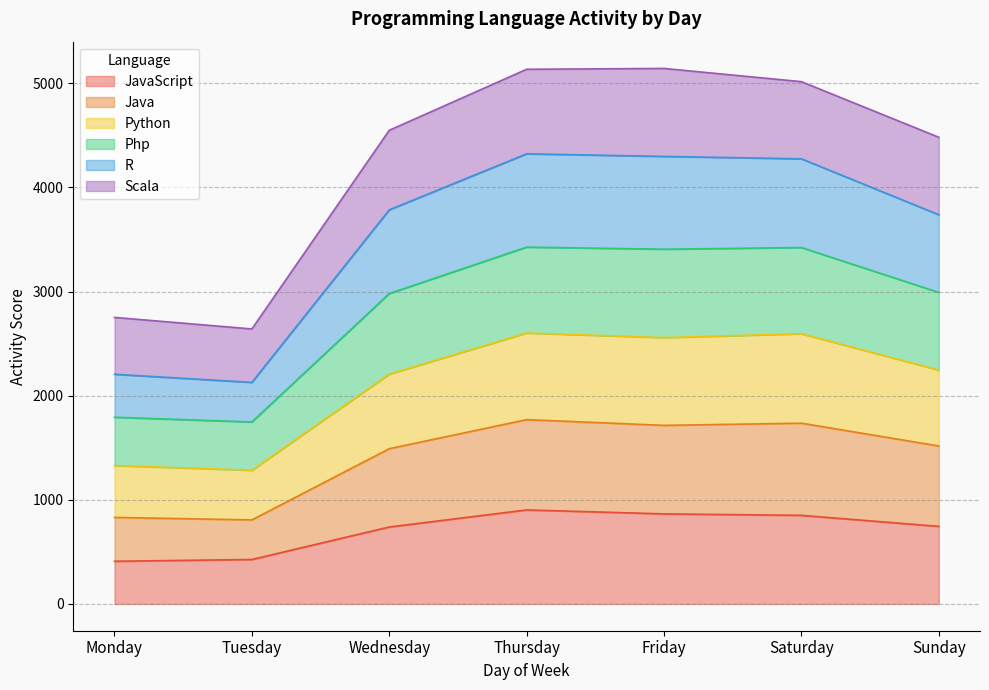

Which has a higher value, Monday or Tuesday?

Tuesday